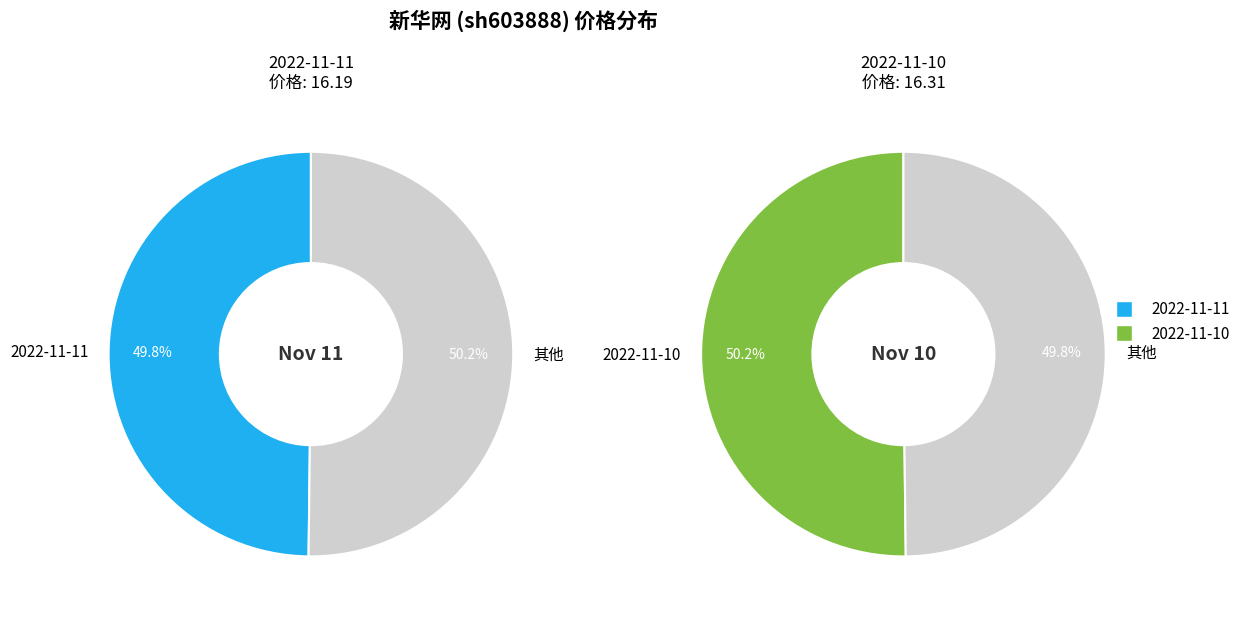

To the nearest percent, what percentage of the pie is 2022-11-11?

50%